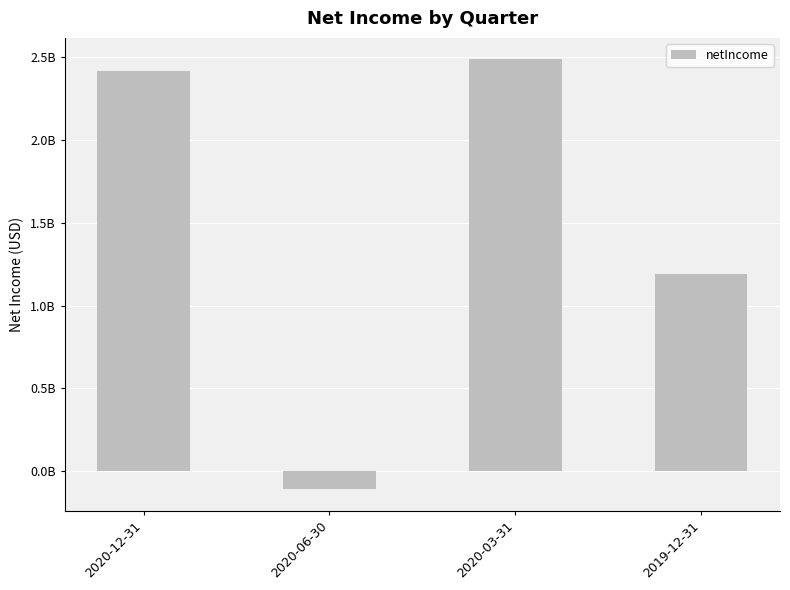

Are the bars grouped side by side (vs. stacked)?

No